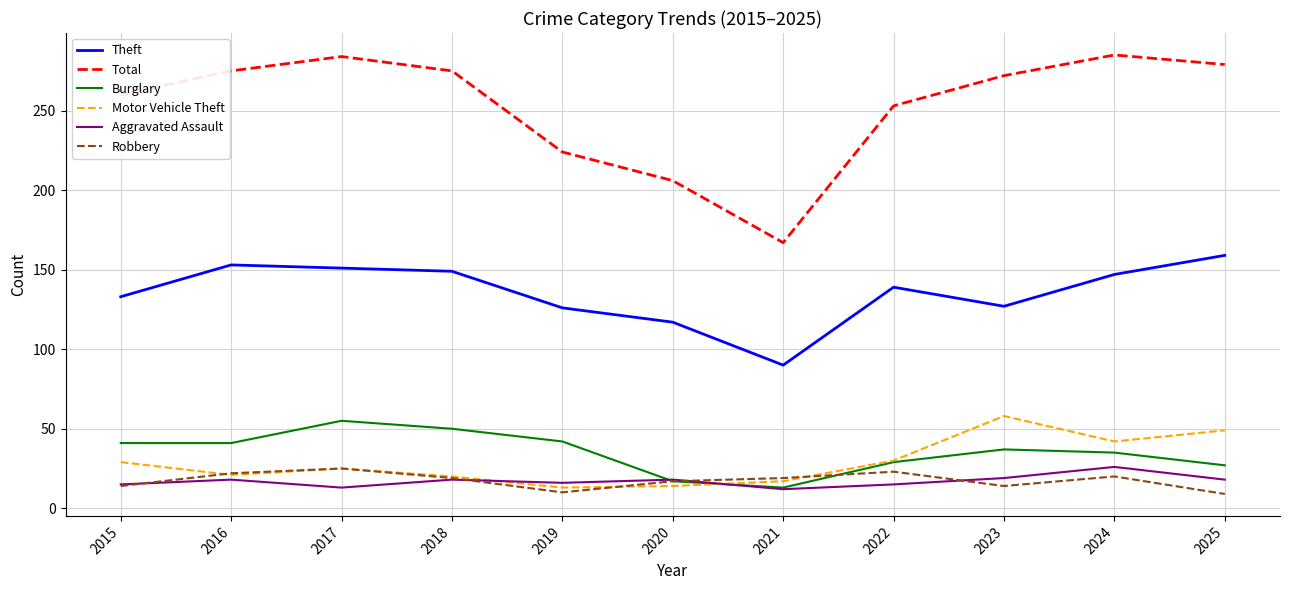

Where is Burglary nearest to the value 34?

2024